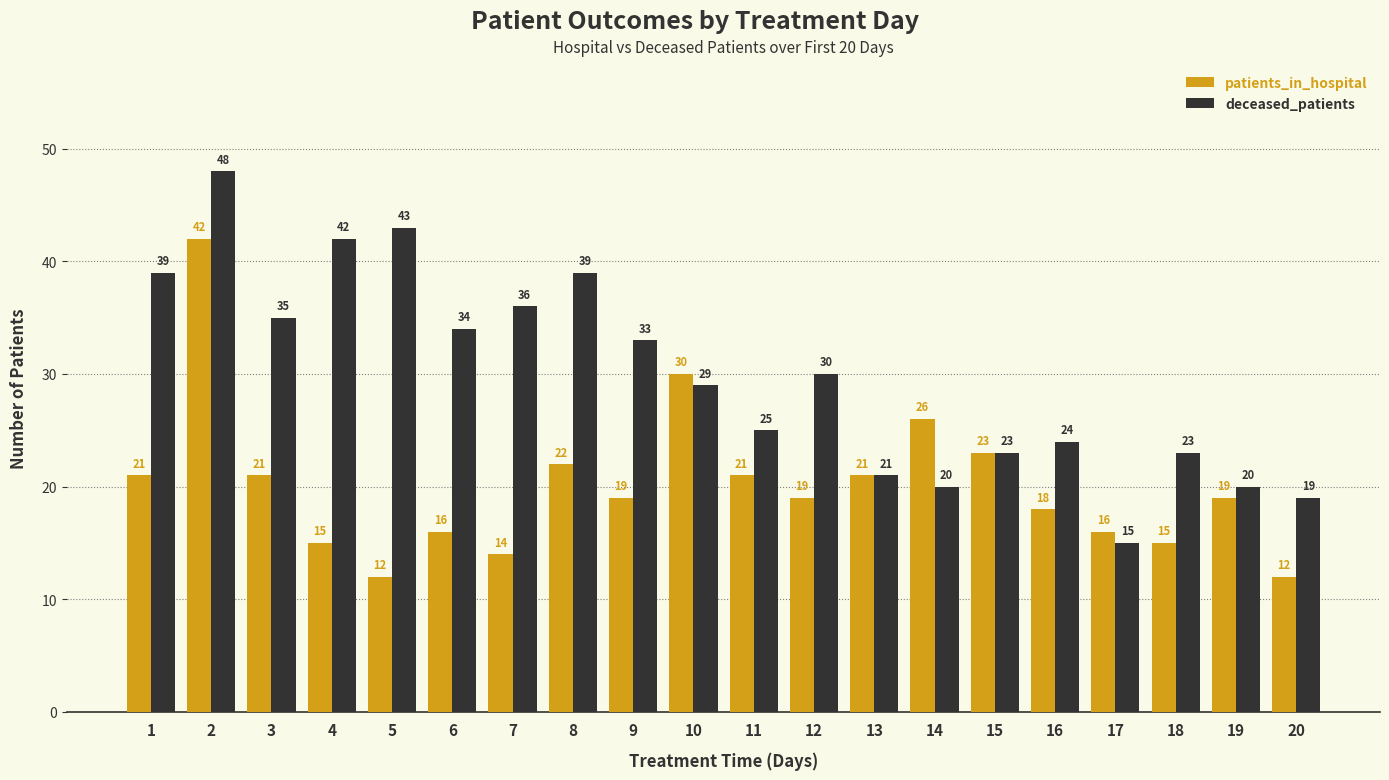

Which category has the highest value in the patients_in_hospital series?

2